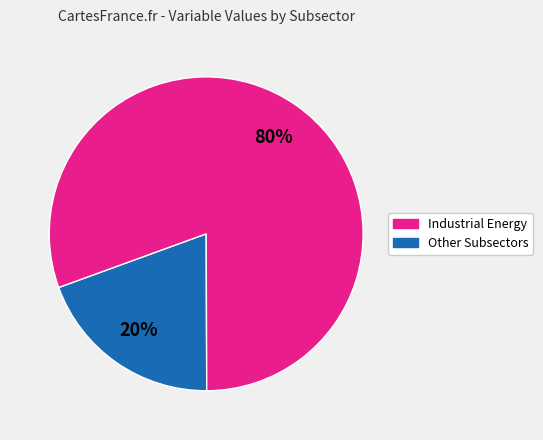

Is there any slice that represents more than half of the pie?

Yes